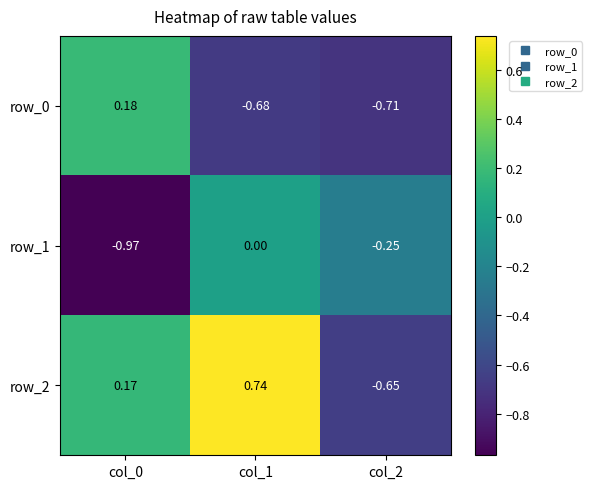

Which series has the largest total across all categories?

row_2